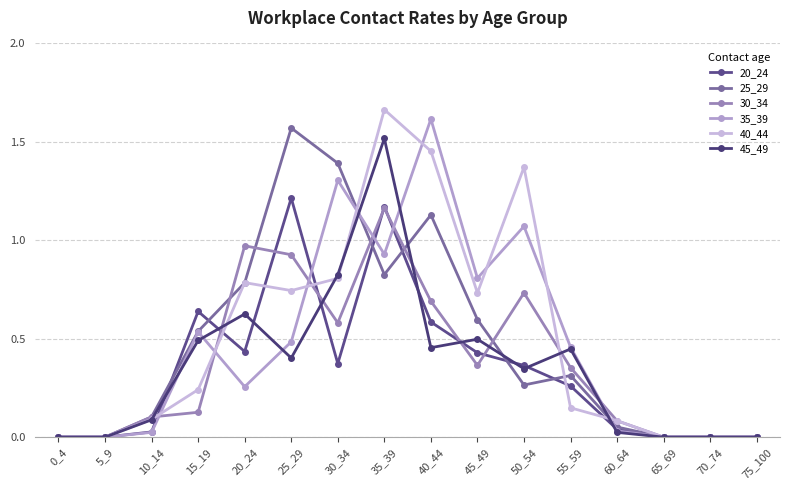

What is the difference between the second highest and minimum values in the 20_24 series?

1.2